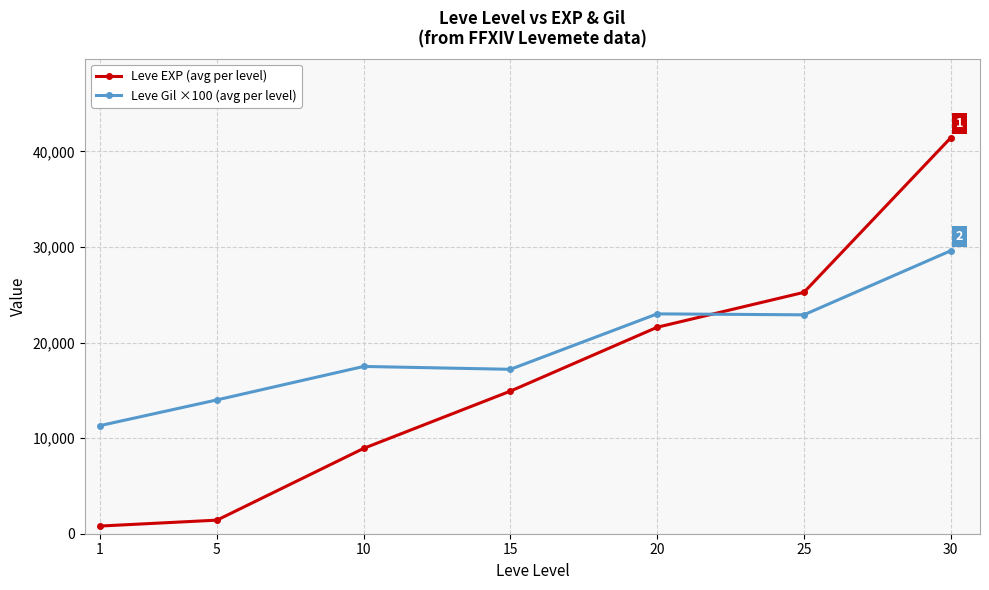

What is the value of the Leve EXP (avg per level) point at the 7th from the left?

41410